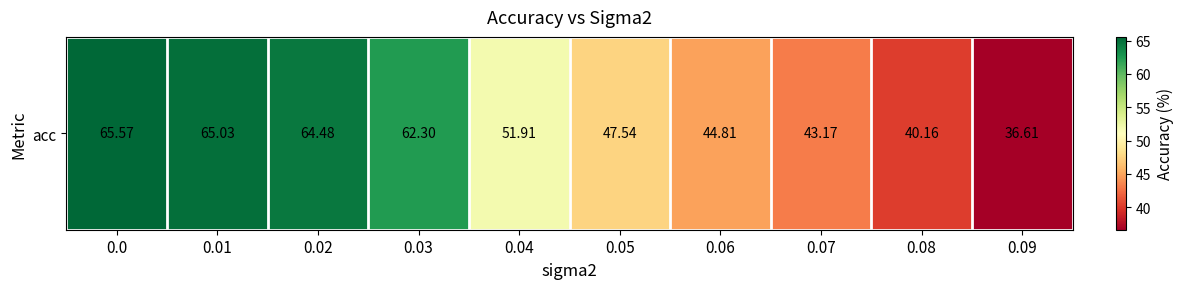

What is the smallest value displayed?

36.6